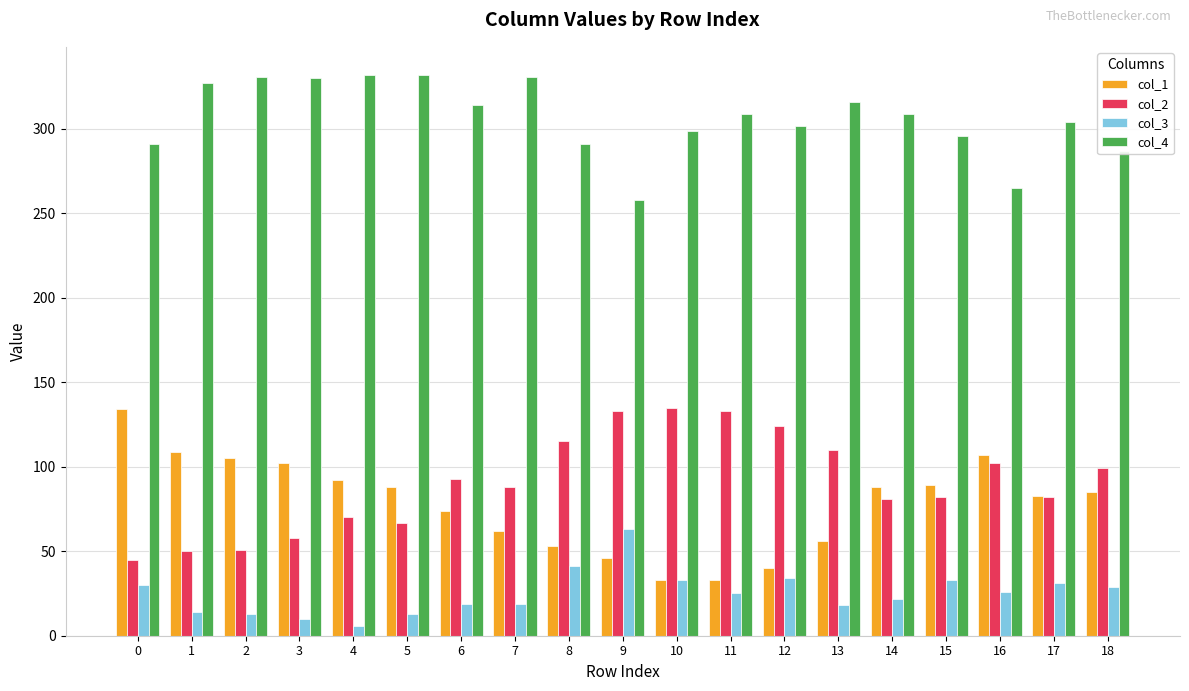

Is it true that col_2 equals 223 at 9?

False